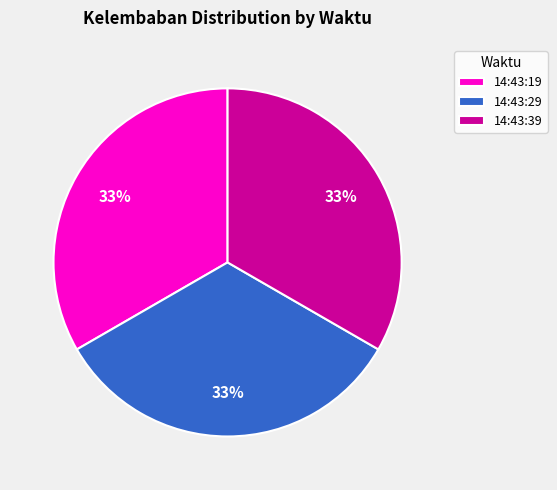

What percentage is the 14:43:29 slice, to the nearest percent?

33%